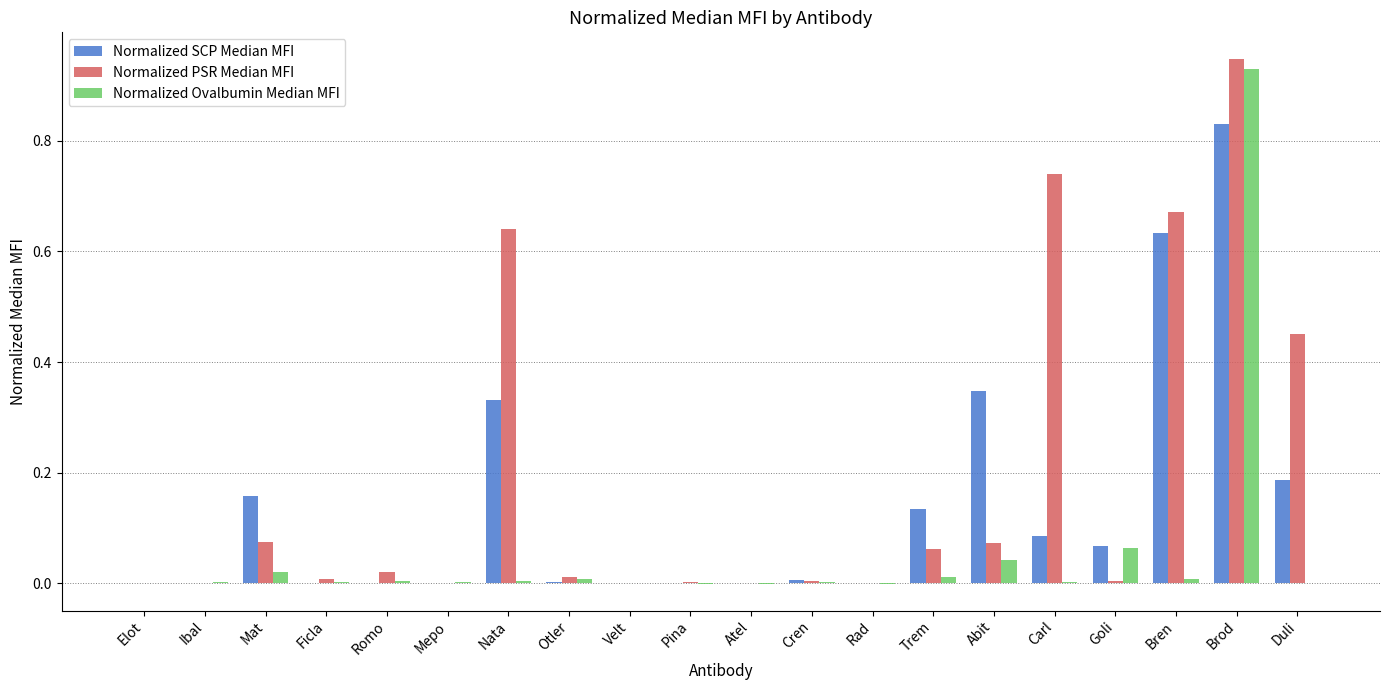

What is the sum of all Normalized PSR Median MFI values?

3.7